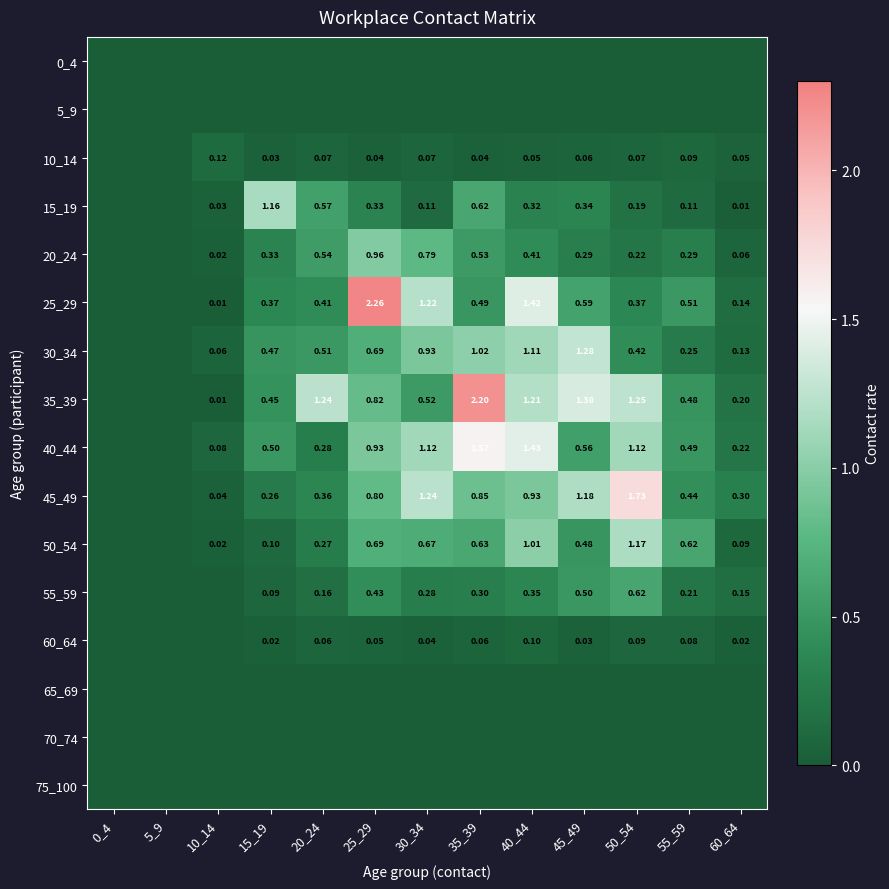

What is the spread (max minus min) of values at 50_54?

1.7